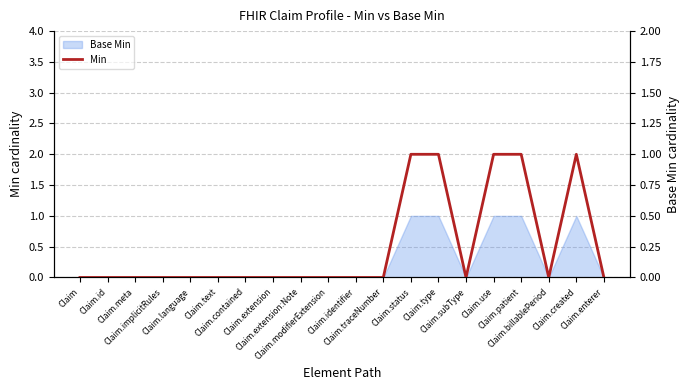

Which has a higher value, Claim.extension or Claim.enterer?

Claim.extension